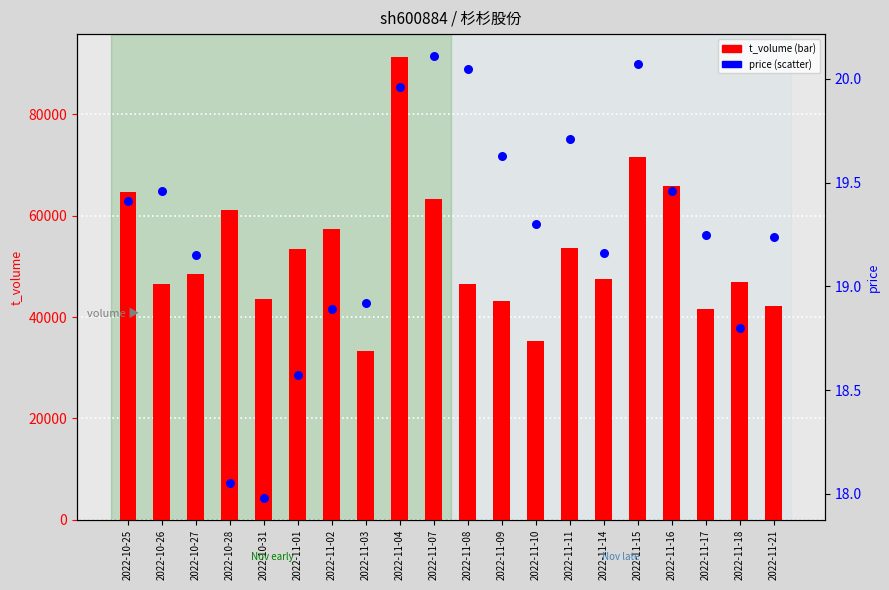

What is the total value across all series at 2022-11-08?

46457.1